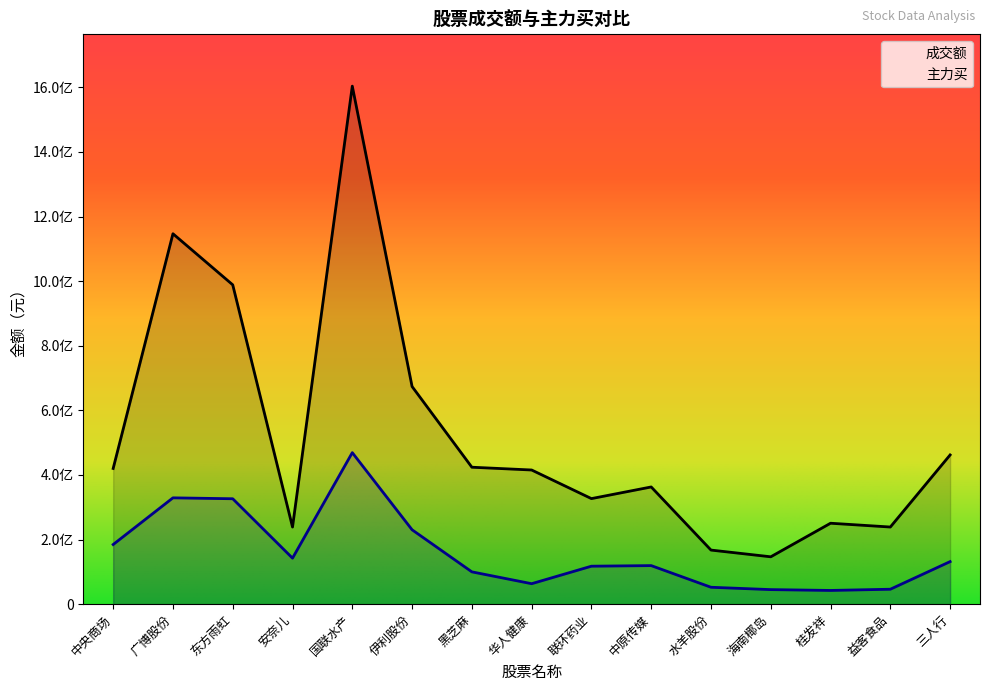

Does the chart display data point markers on the line(s)?

No